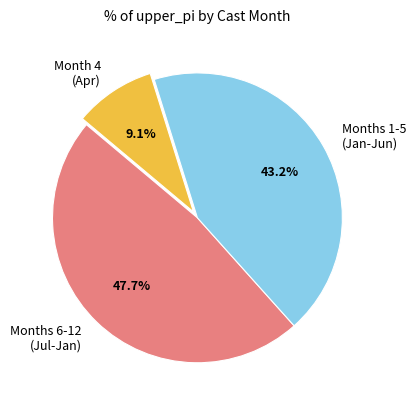

Which category has the smallest portion of the pie?

Month 4 (Apr)